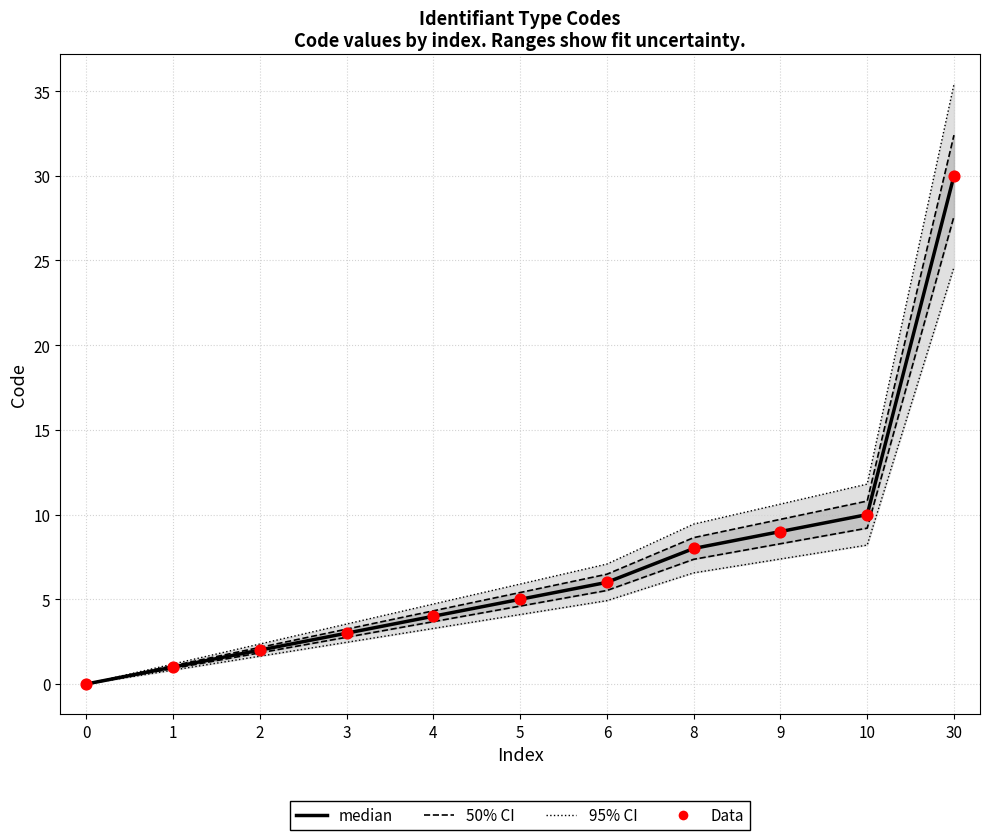

Is the value of Data at 1 greater than the value of median at 0?

Yes